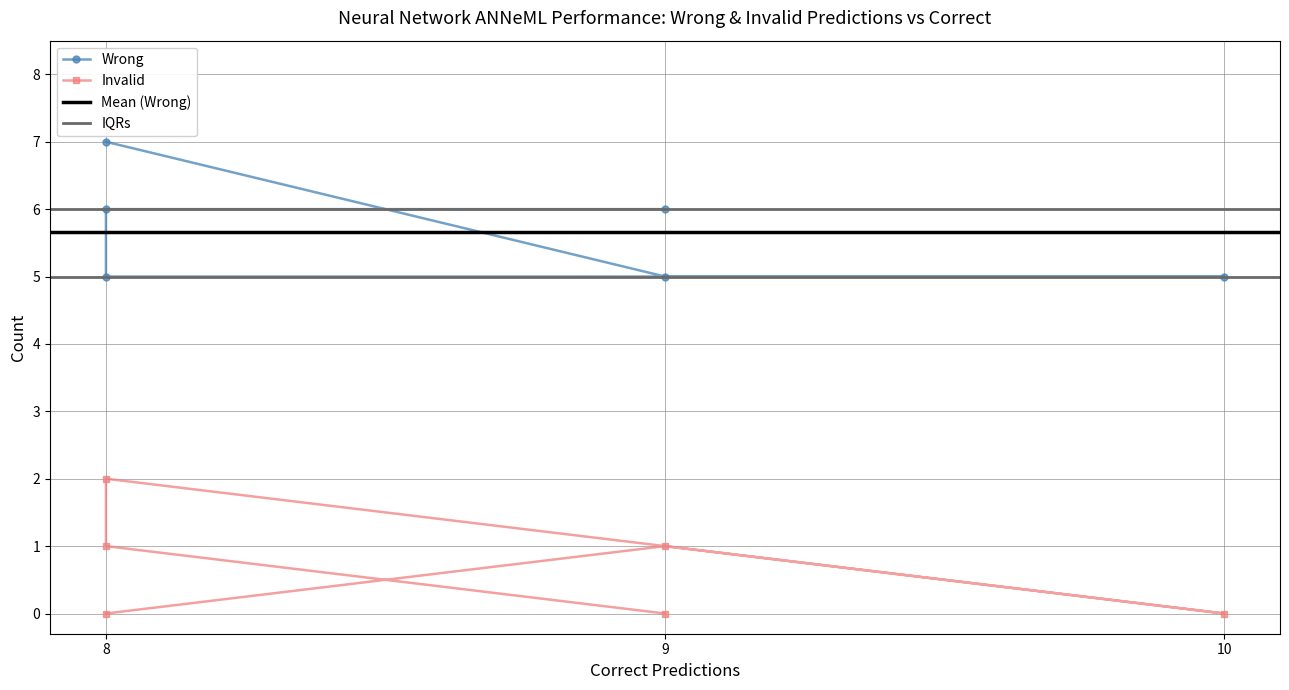

Is it true that Invalid equals 3 at 8?

False